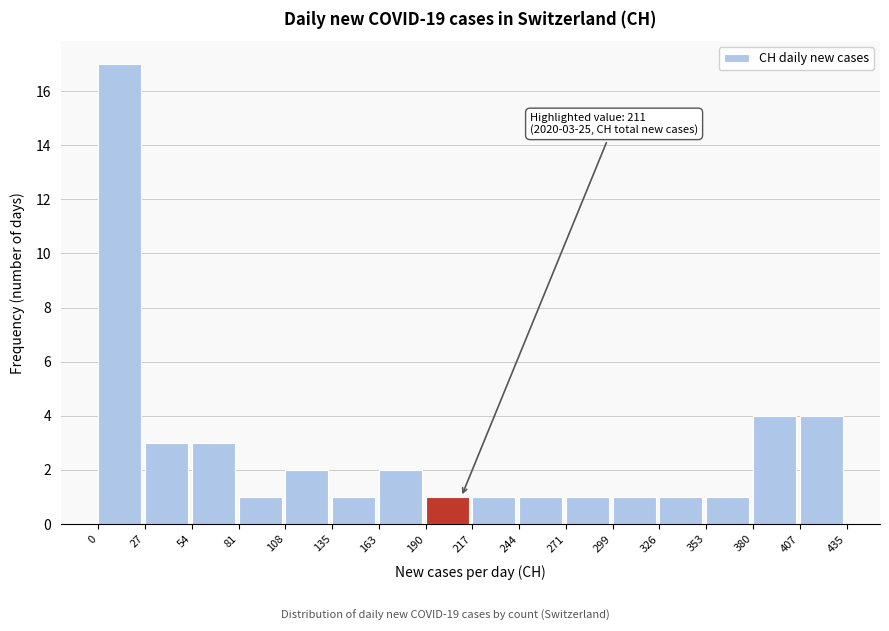

Which range on the x-axis has the tallest bar?

0 to 27